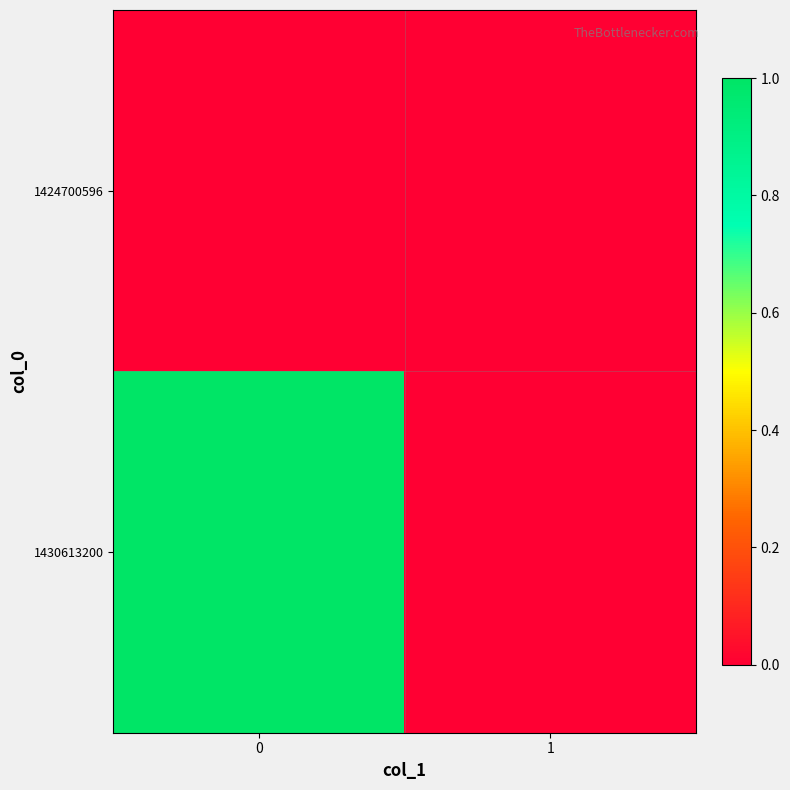

How many distinct data groups are displayed?

2